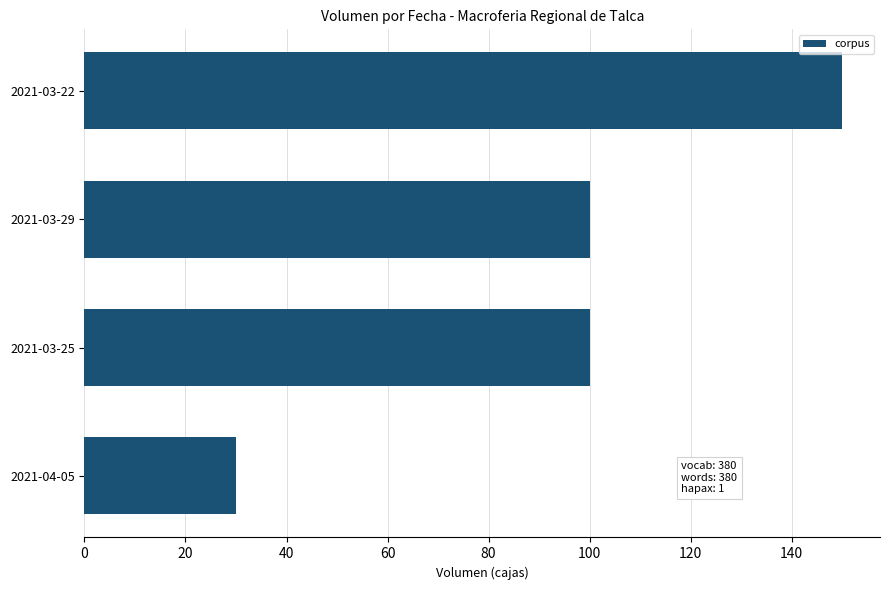

What is the difference between the maximum and minimum values?

120